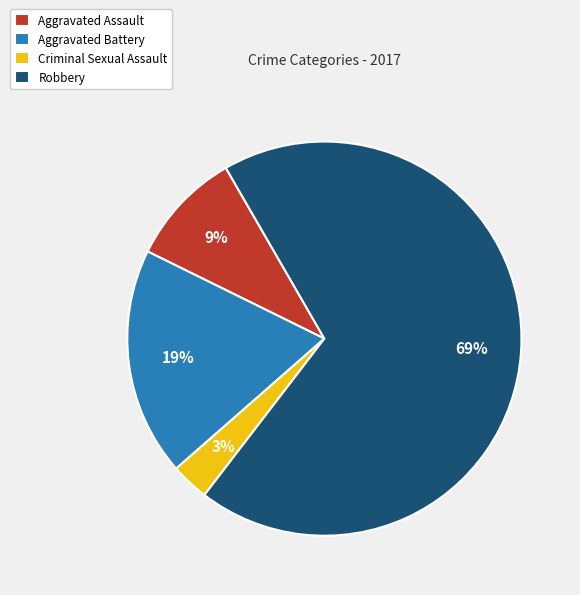

To the nearest percent, what is the average slice percentage?

25%